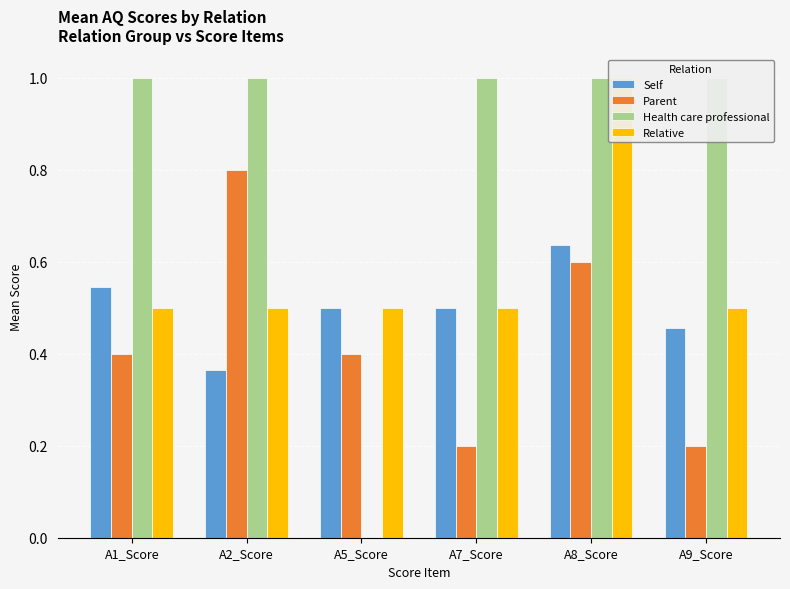

What is the label of the 5th bar from the right?

A2_Score